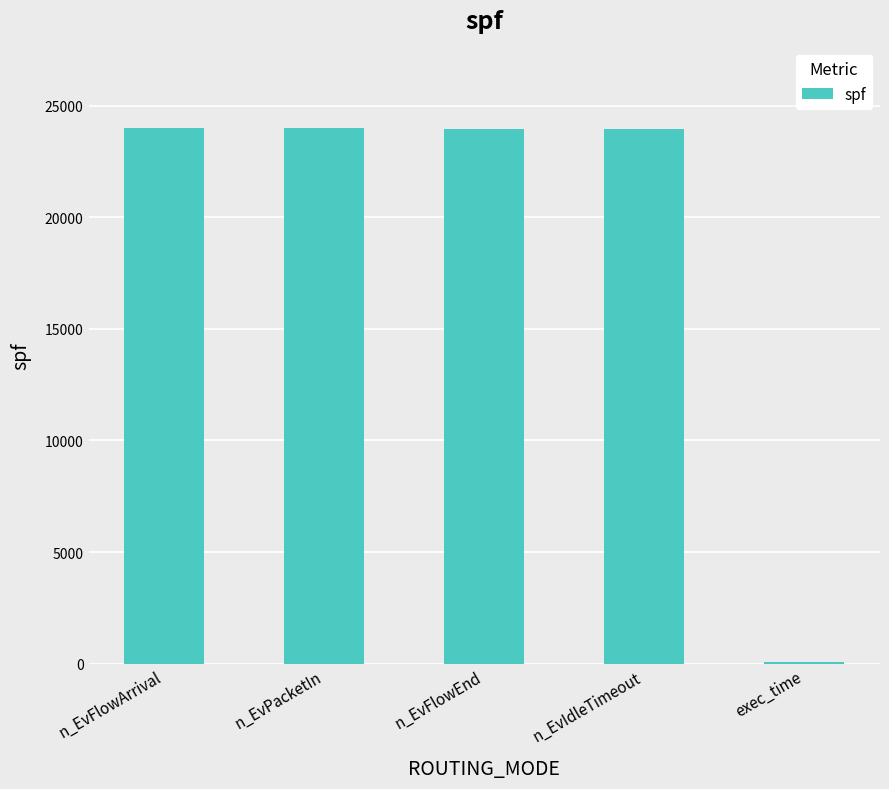

What is the sum of the values at n_EvIdleTimeout and n_EvFlowArrival?

47940